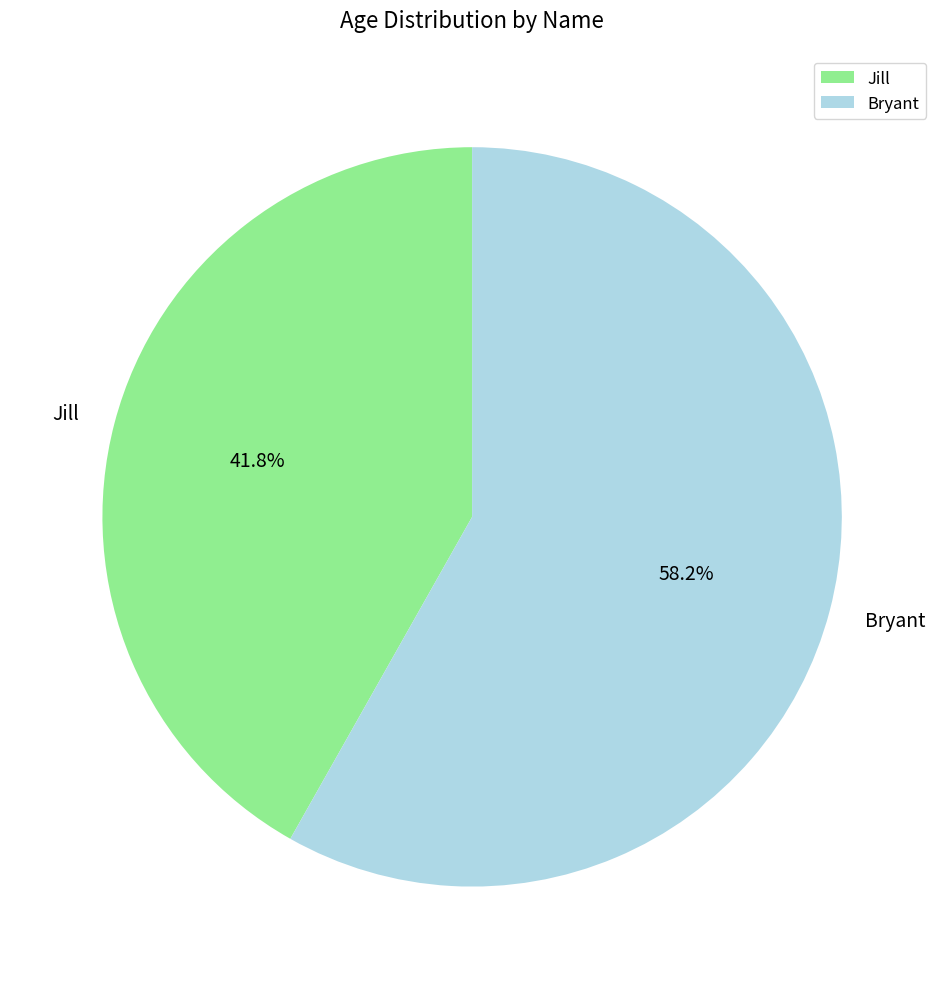

The Jill slice represents 42% of the pie. True or false?

True